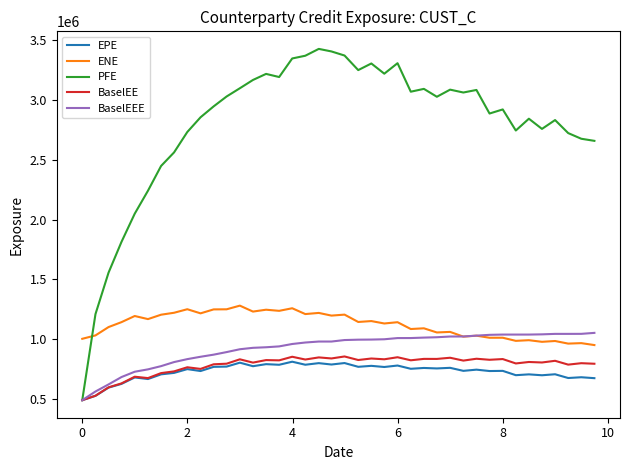

Which series has the largest range (max minus min)?

PFE